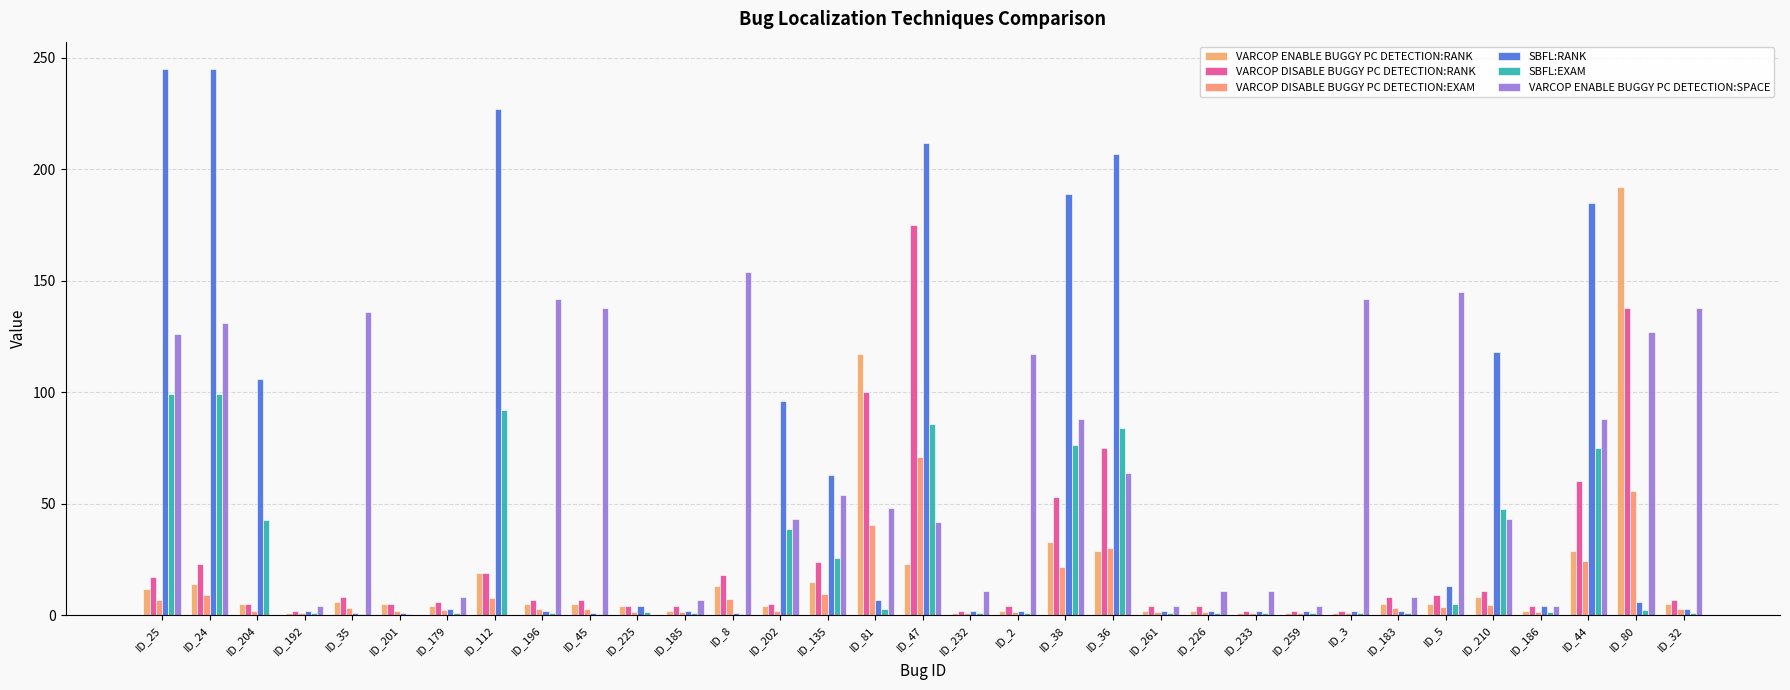

Is the value of SBFL:RANK at ID_204 greater than the value of VARCOP ENABLE BUGGY PC DETECTION:SPACE at ID_44?

Yes